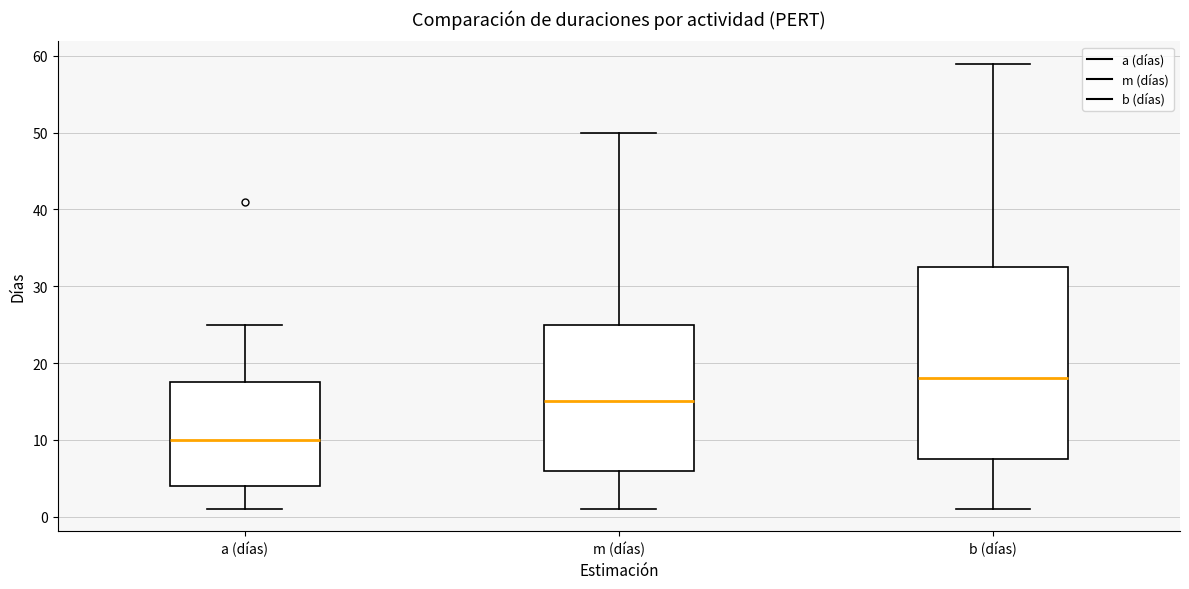

Comparing the boxes themselves (not the whiskers), which one is the tallest?

b (días)